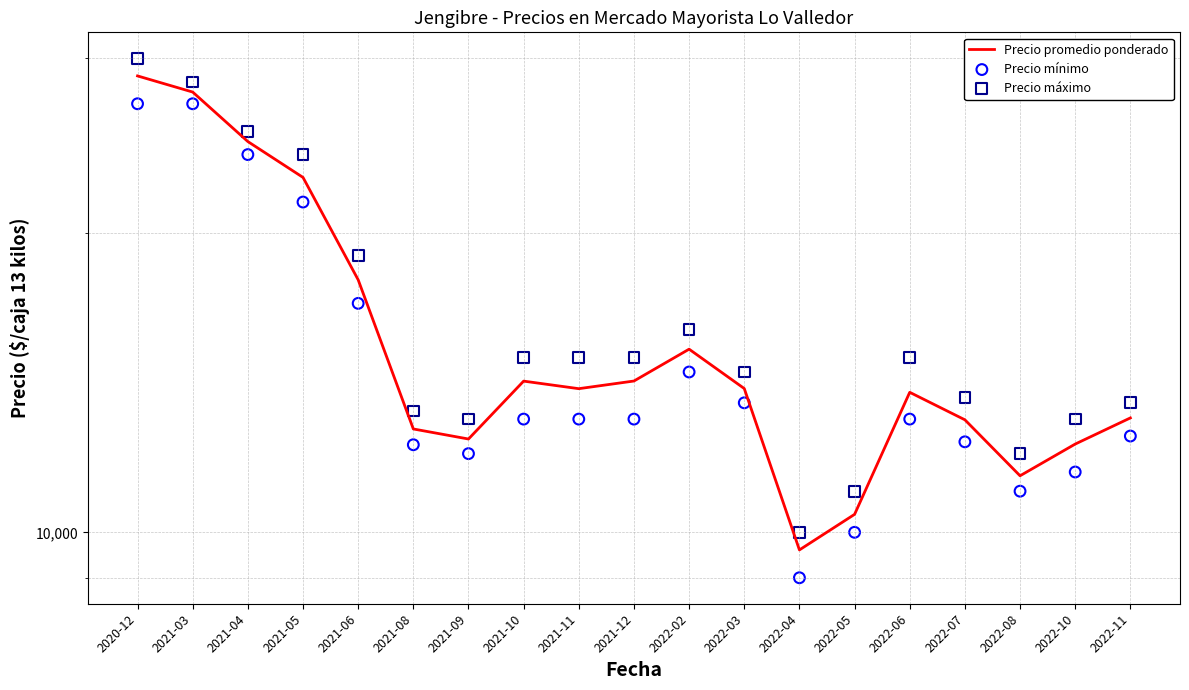

What is the total value across all series at 2021-05?

68262.5